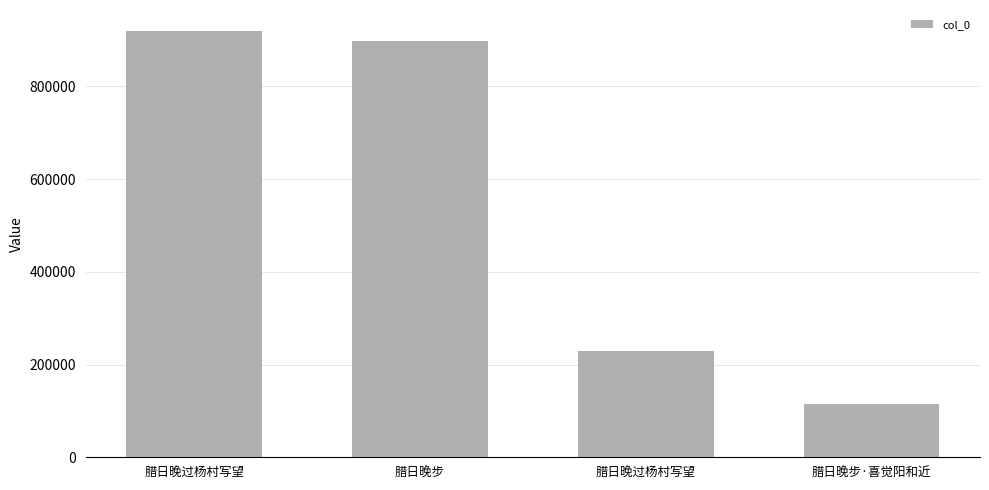

How many data points are less than 897310?

2